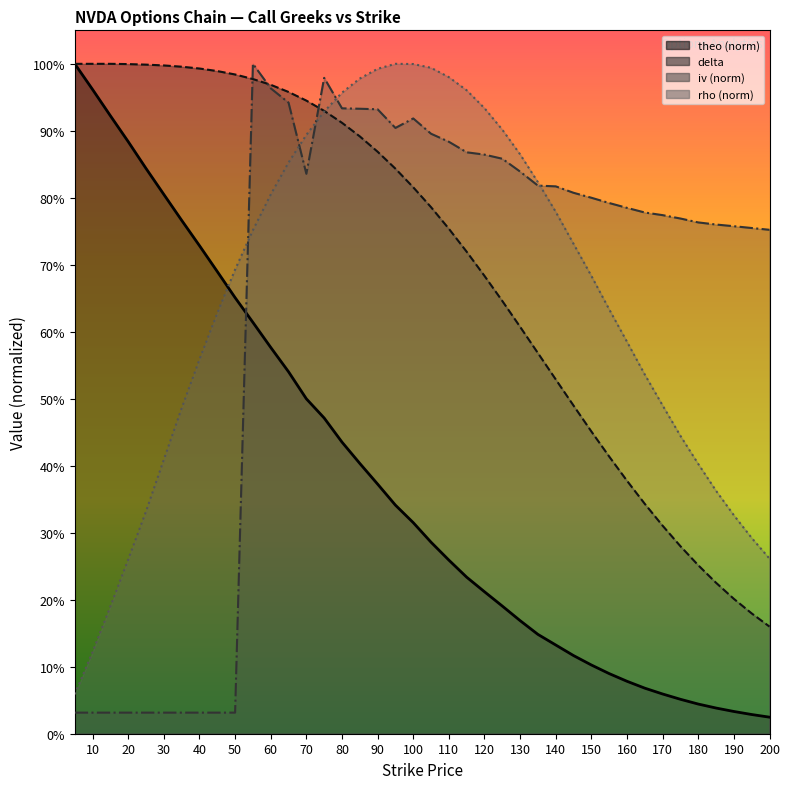

What is the difference between the highest and lowest values at 95?

0.7